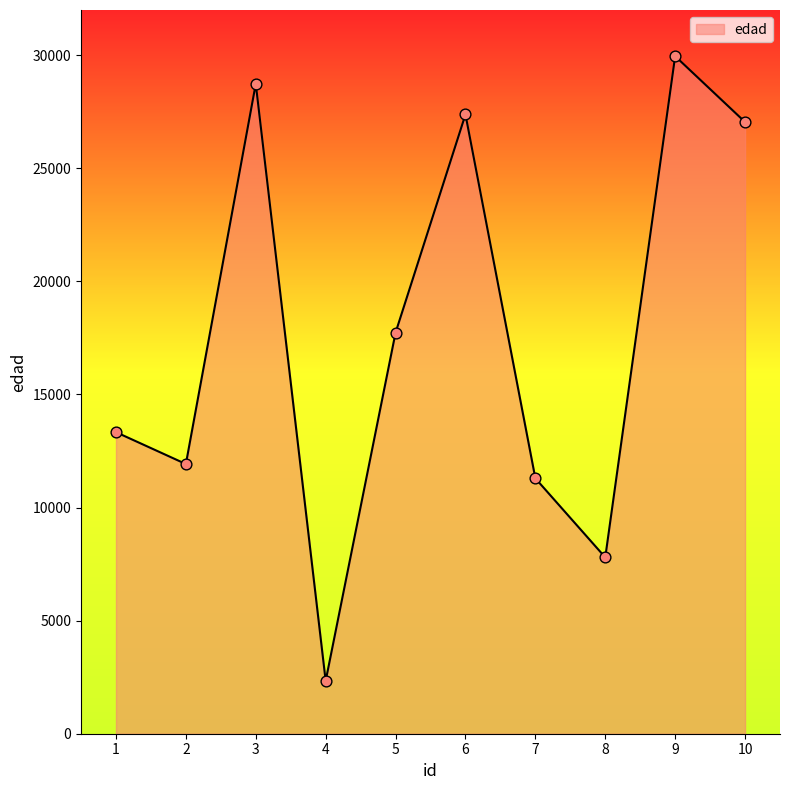

Between 2 and 6, which is larger?

6